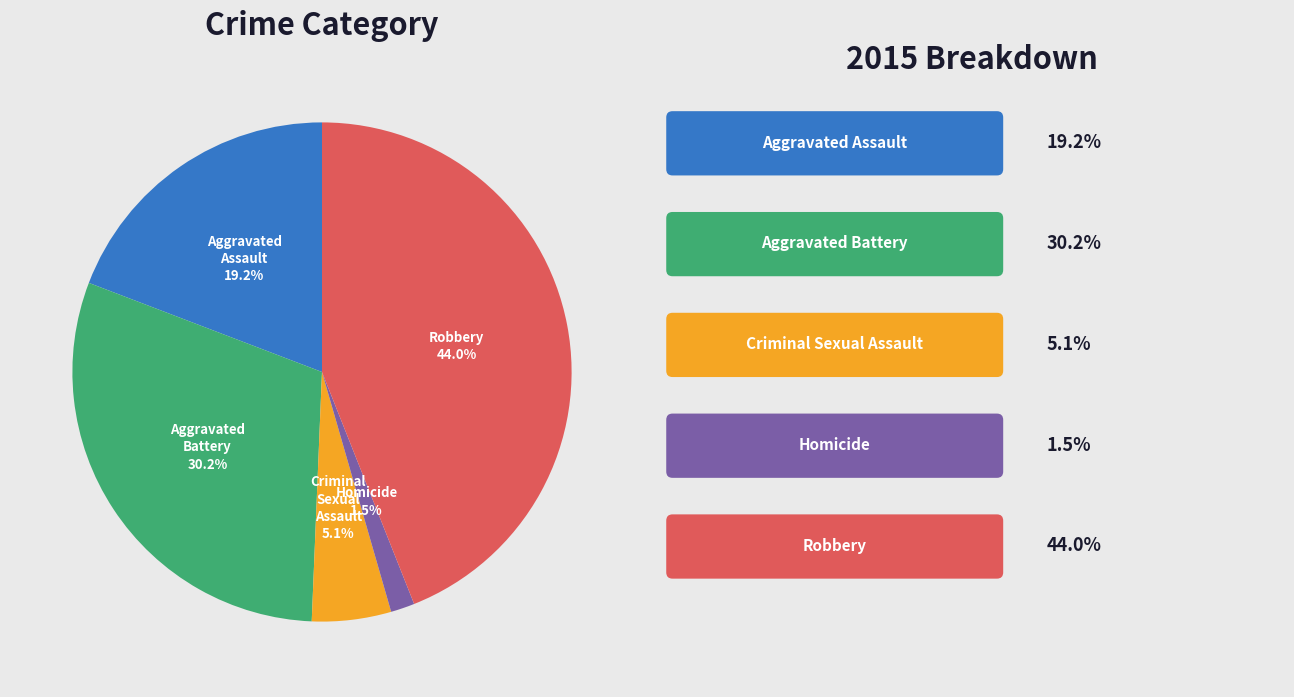

Does any single category account for the majority?

No